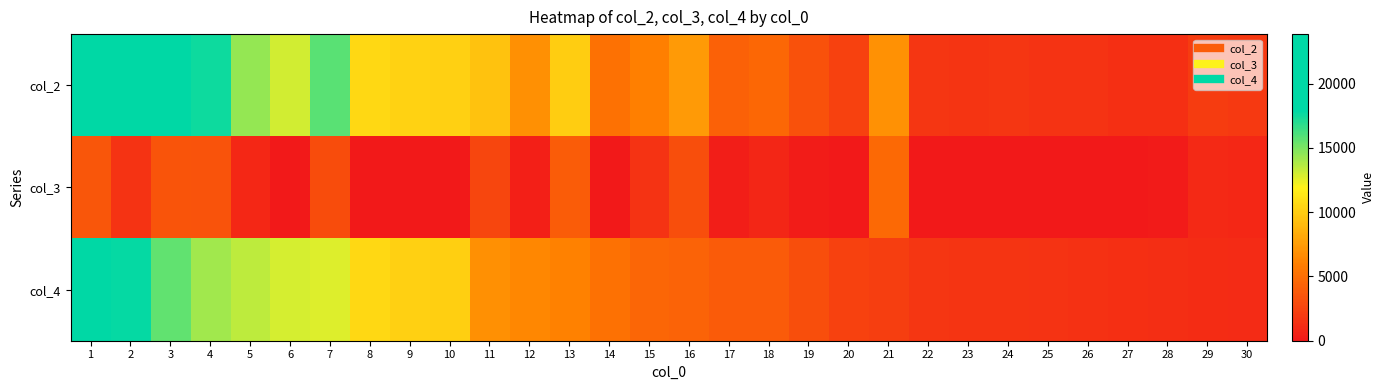

What is the total value across all series at 9?

20538